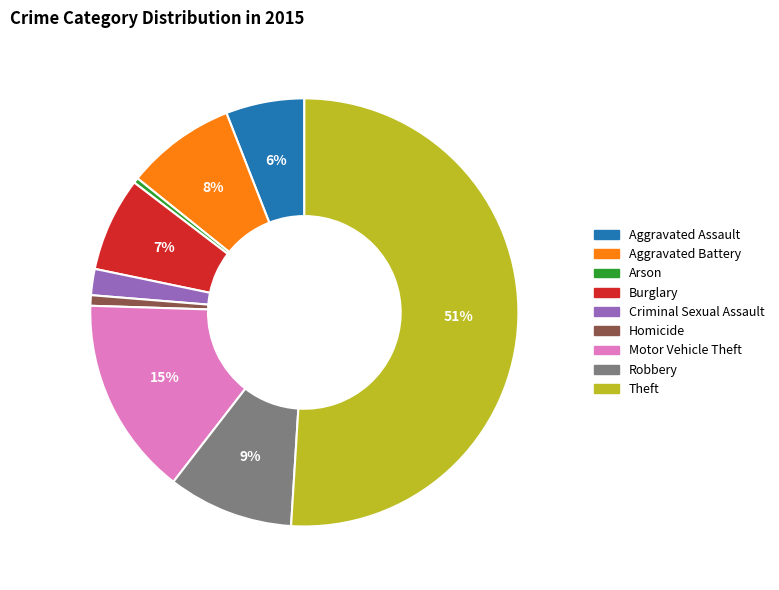

Do Criminal Sexual Assault and Motor Vehicle Theft together represent more than half of the pie?

No